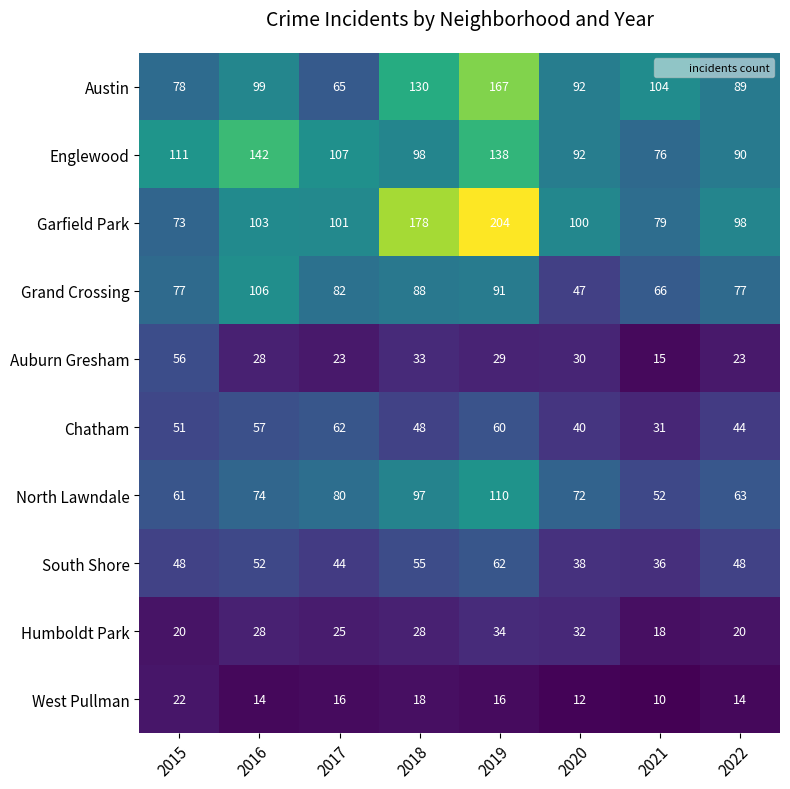

What is the highest value of the Grand Crossing series?

106